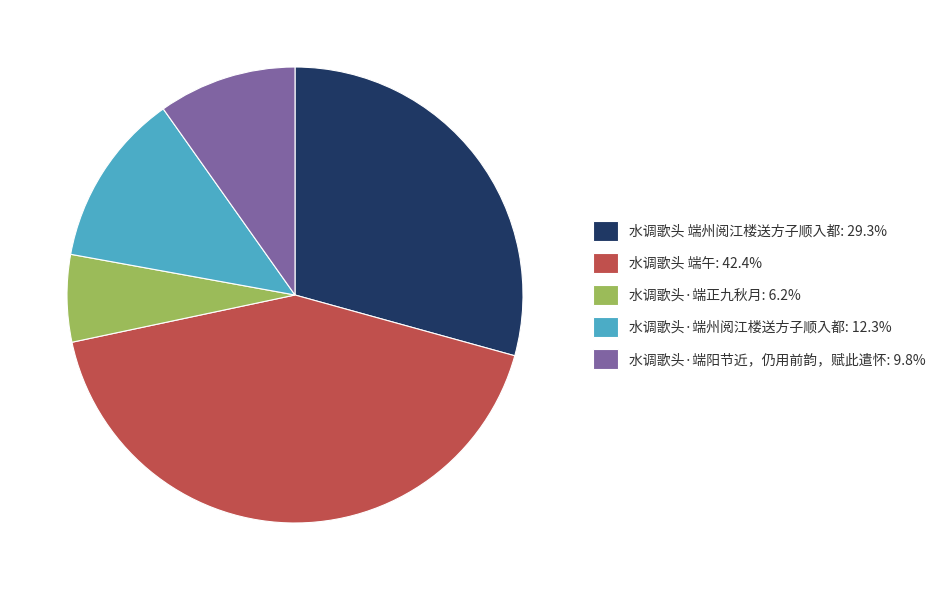

Which category has the biggest portion of the pie?

水调歌头 端午